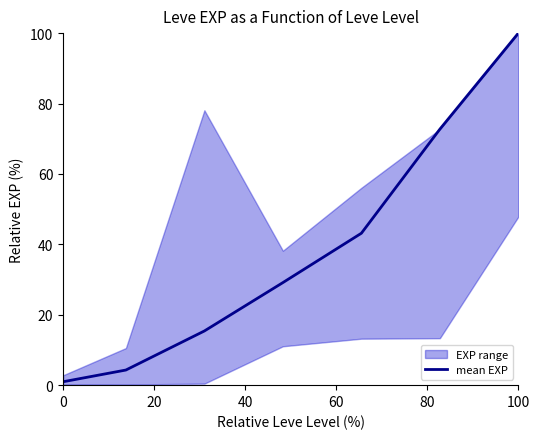

Reading left to right, extract all data points from this chart.

1.0	4.3	15.4	29.1	43.2	72.7	100.0